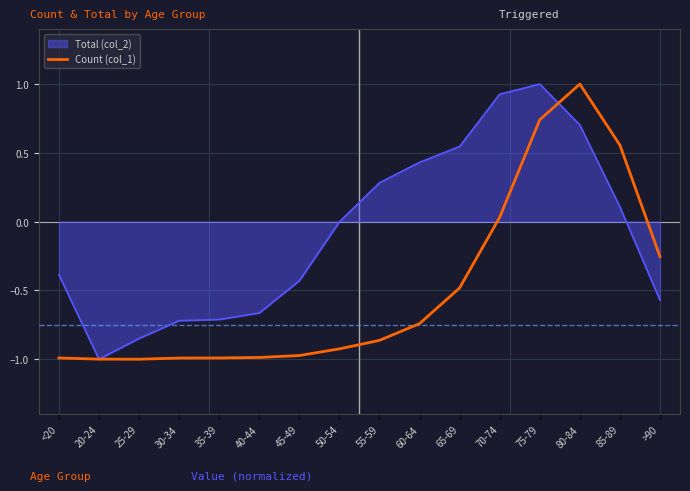

What is the maximum value shown in the chart?

1.0